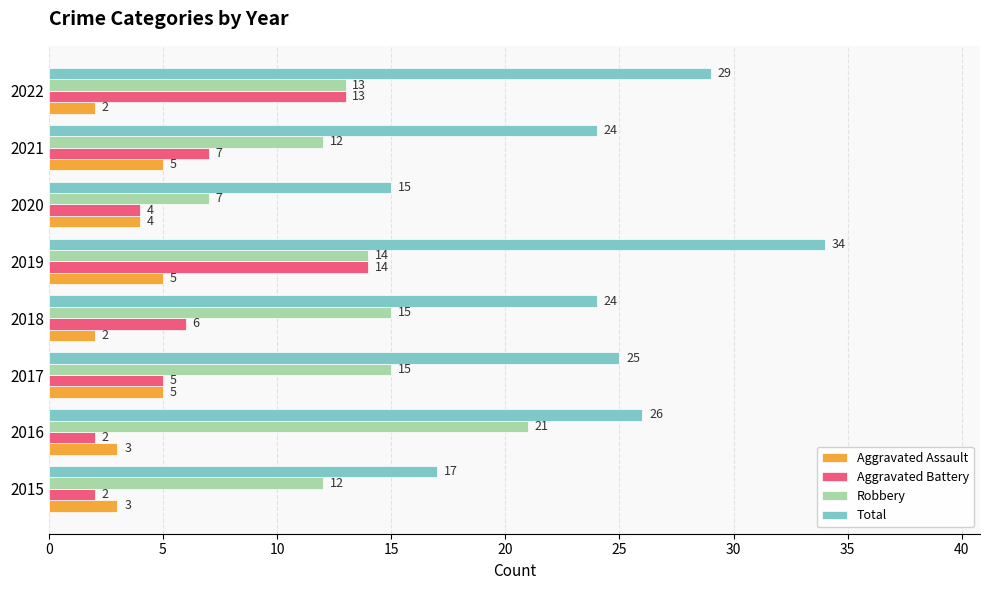

At which category does the chart reach its peak across all series?

2019